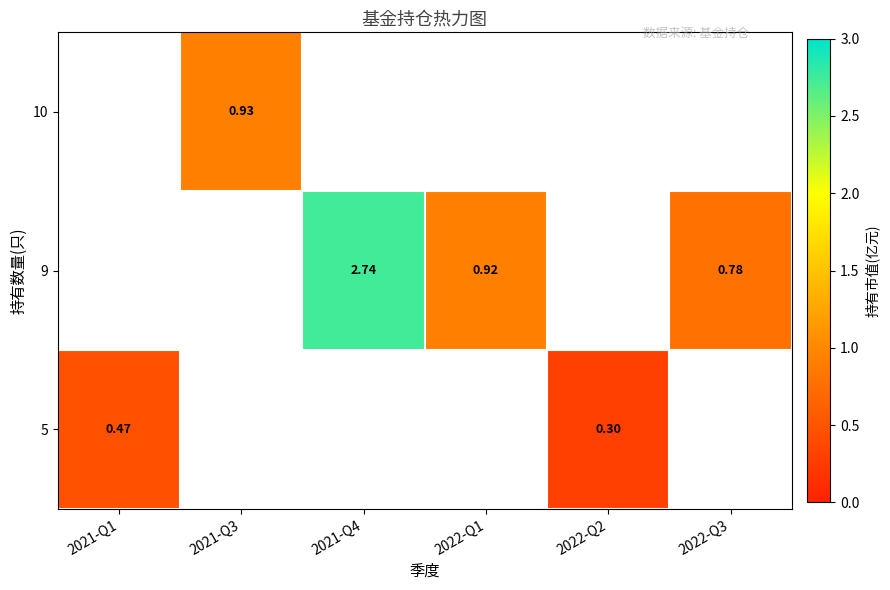

Between 2021-Q1 and 2022-Q1, which is larger?

2022-Q1